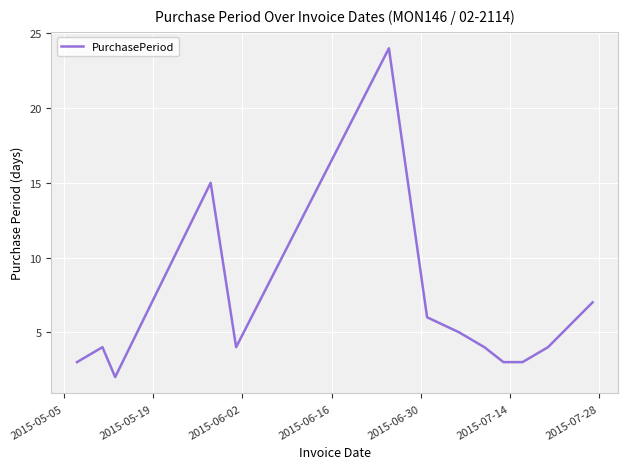

What is the maximum value shown in the chart?

24